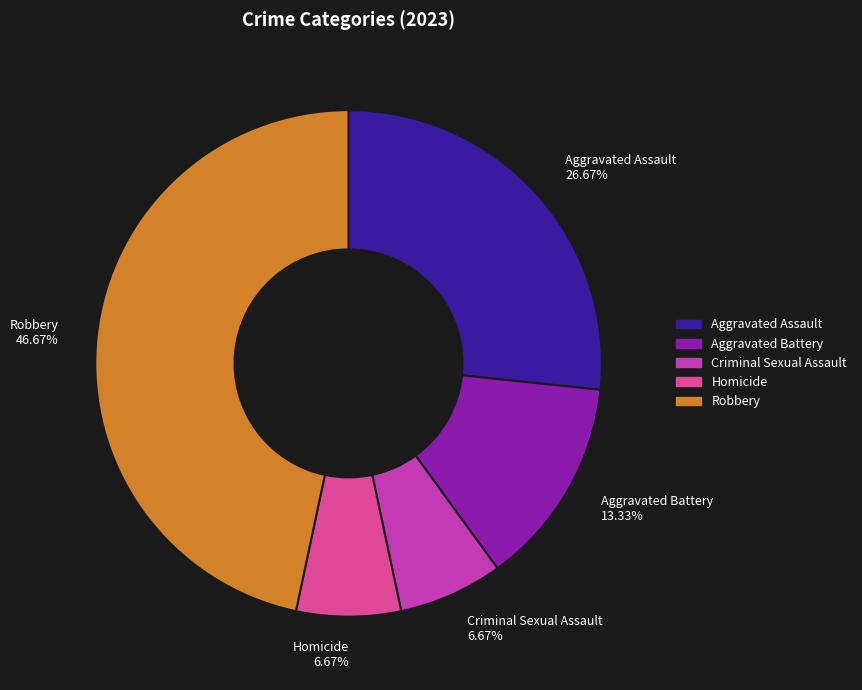

What percentage is the Aggravated Assault slice, to the nearest percent?

27%